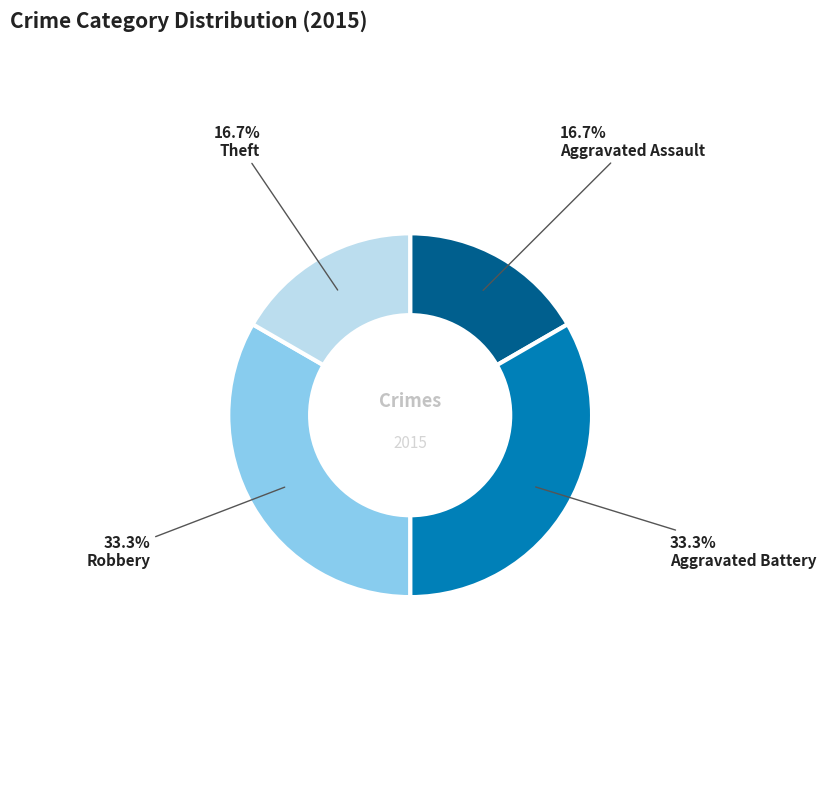

Does any single category account for the majority?

No